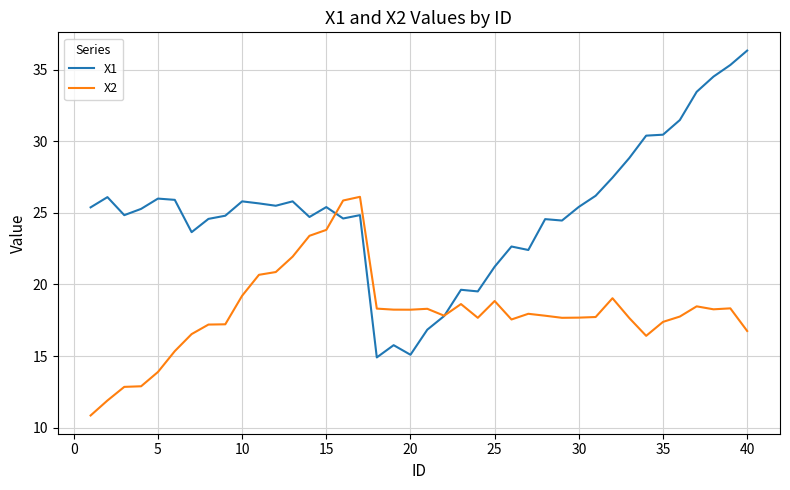

Which series has the largest total across all categories?

X1